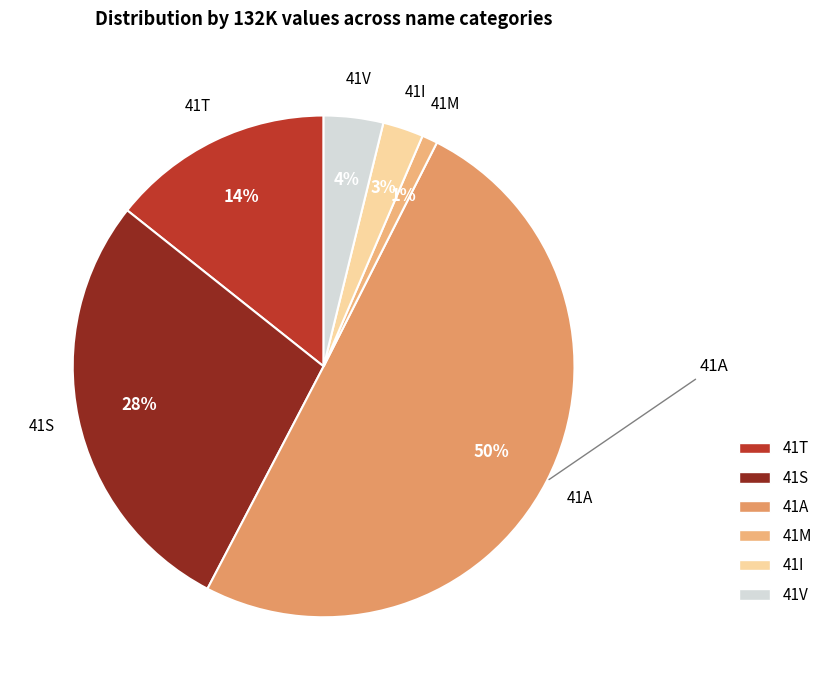

What percentage is the 41I slice, to the nearest percent?

3%